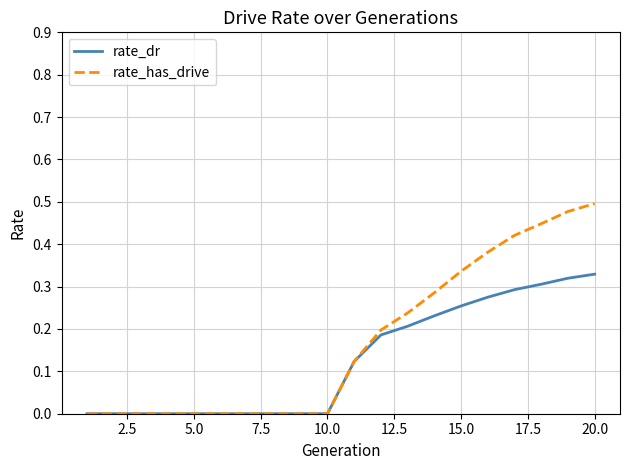

Which series has the largest range (max minus min)?

rate_has_drive